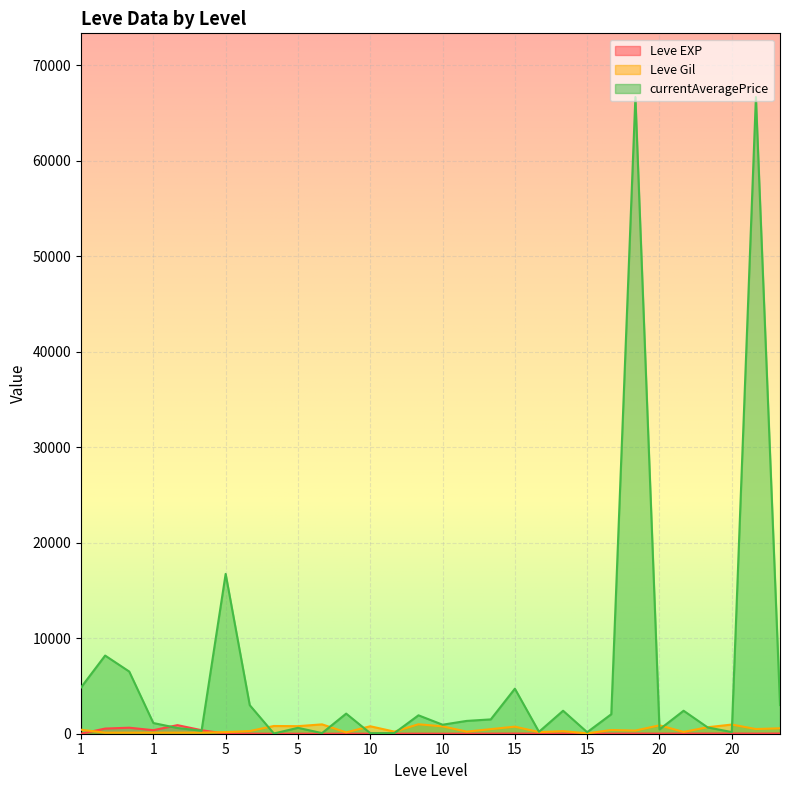

Reading right to left, what are all the values shown in this chart?

Leve EXP: 22	12	22	18	13	11	18	11	13	19	7	17	10	3	4	9	3	3	3	1	2	1	6	1	370	900	370	630	540	1
Leve Gil: 570	490	960	680	190	880	330	390	40	270	170	740	480	220	770	990	220	780	140	980	790	810	280	170	112	113	112	112	112	420
currentAveragePrice: 3002	66672	174	658	2406	451	66672	2042	159	2406	200	4715	1501	1342	944	1928	65	58	2106	65	617	23	2990	16734	310	599	1120	6511	8184	4847